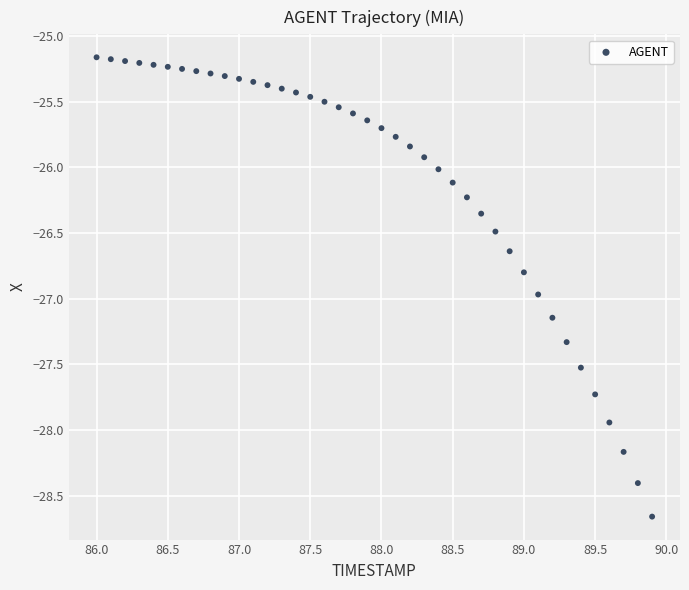

What is the range of X values (max minus min)?

3.9